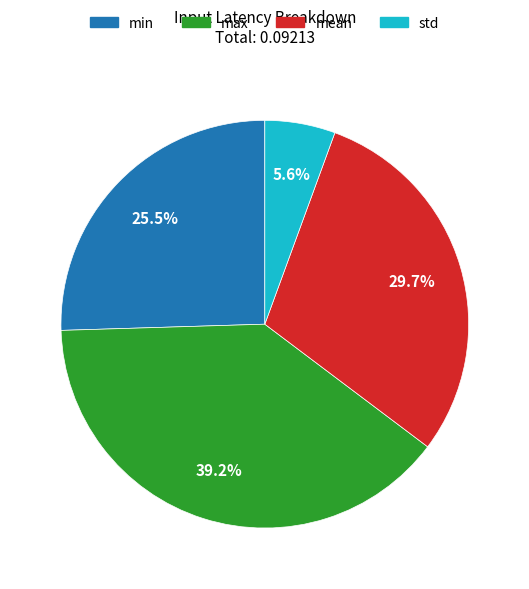

True or false: max accounts for 39% of the total.

True